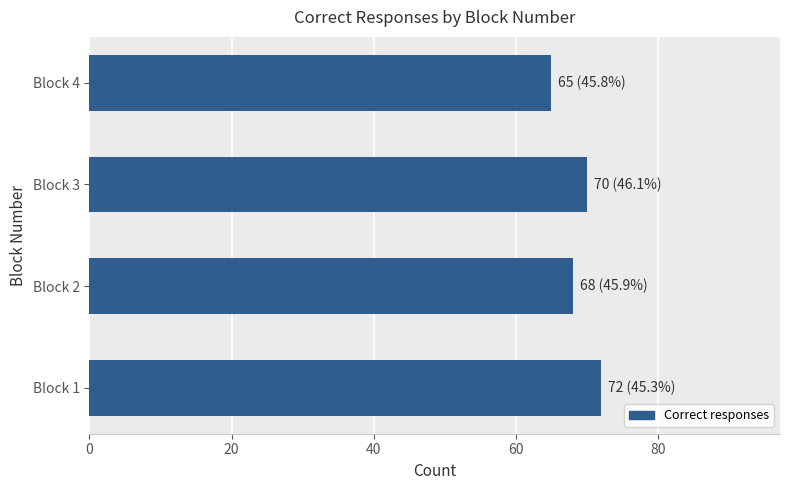

What is the sum of the values at Block 2 and Block 4?

133